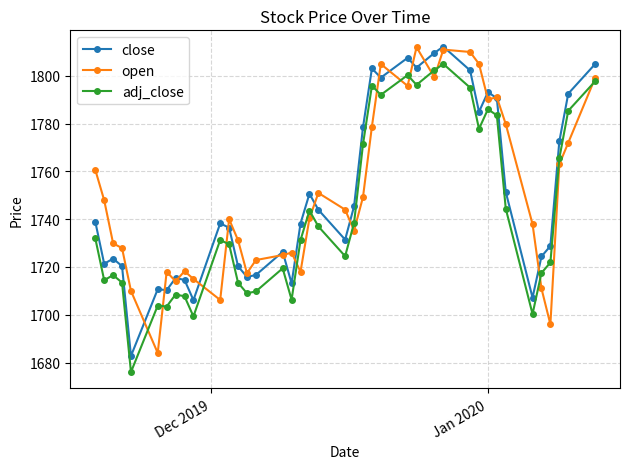

How many distinct data groups are displayed?

3